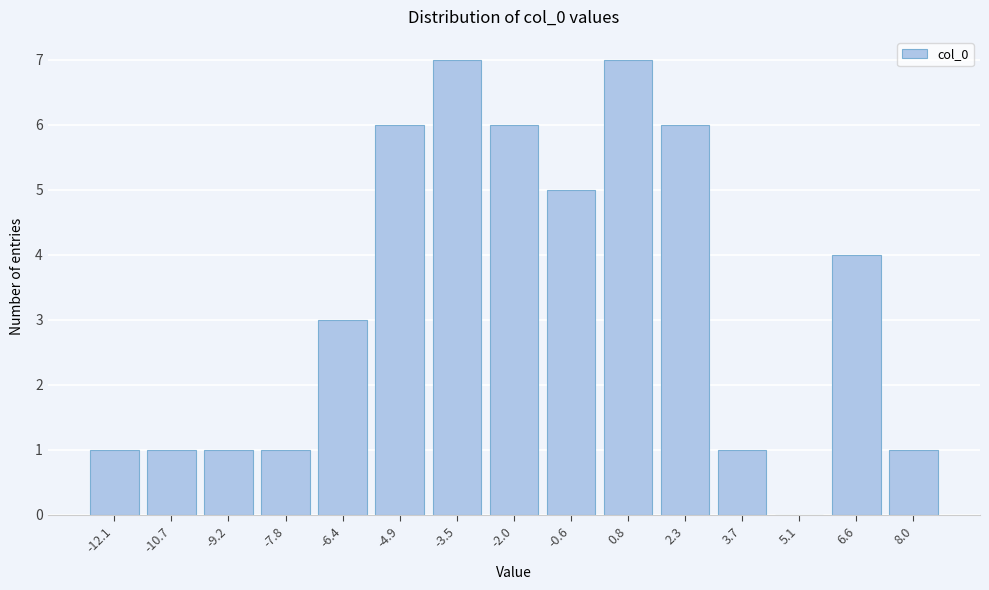

Reading left to right, transcribe all the data shown in this chart.

-12.1=1	-10.7=1	-9.2=1	-7.8=1	-6.4=3	-4.9=6	-3.5=7	-2.0=6	-0.6=5	0.8=7	2.3=6	3.7=1	5.1=0	6.6=4	8.0=1